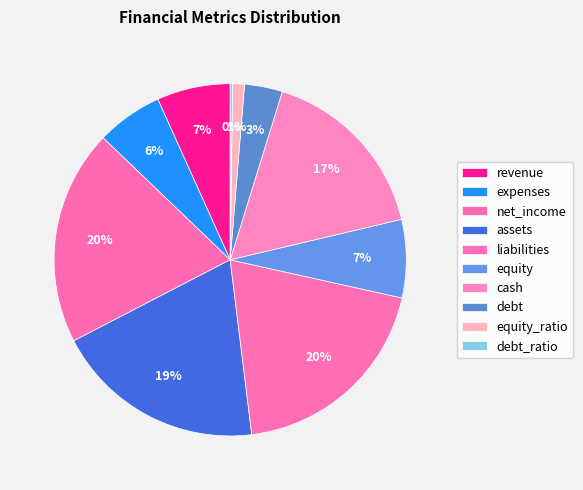

To the nearest percent, what is the difference between the debt and liabilities slice percentages?

16%